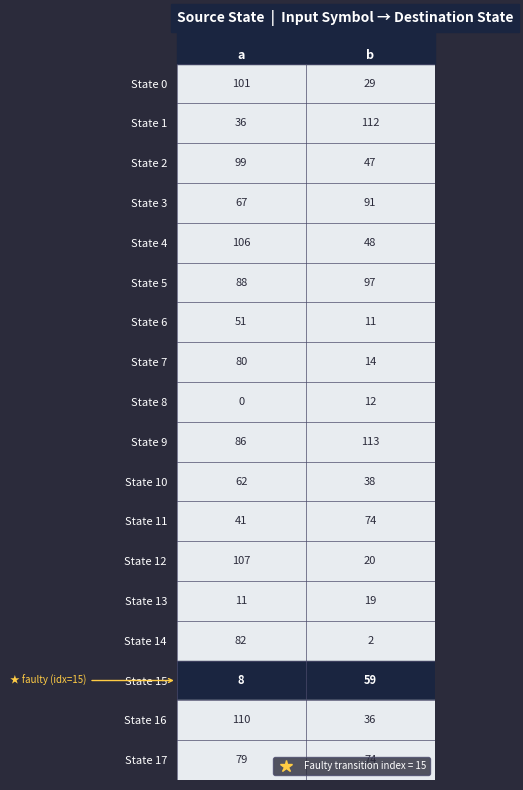

The value of State 12 at b is 20. True or false?

True